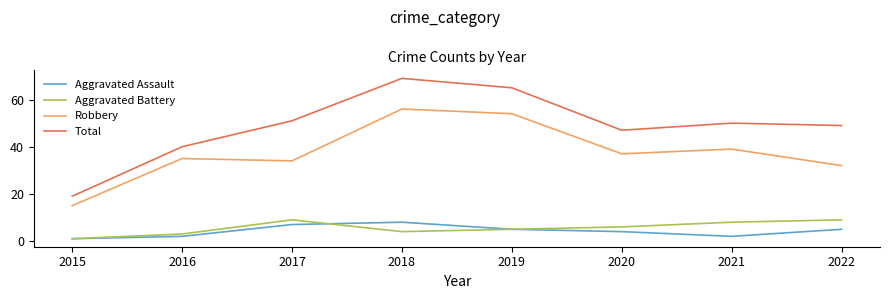

Is the value of Aggravated Battery at 2017 greater than the value of Total at 2016?

No